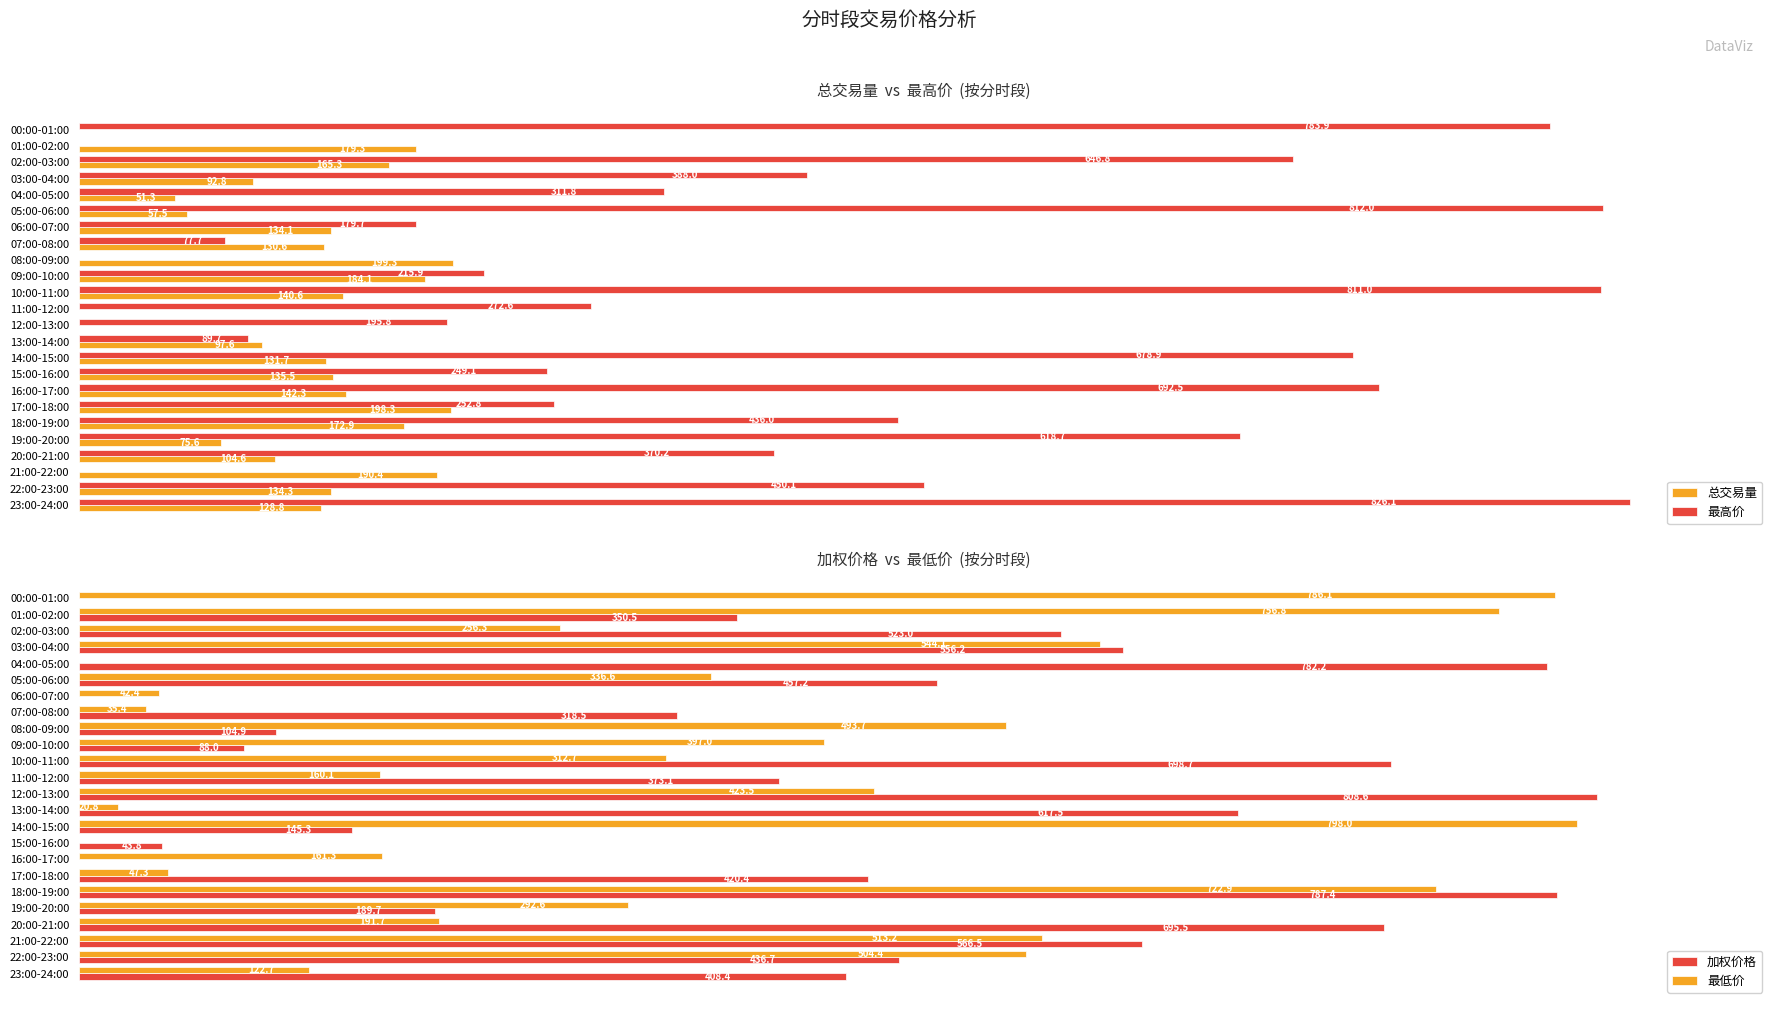

Which category has the highest value in the 最低价 series?

14:00-15:00